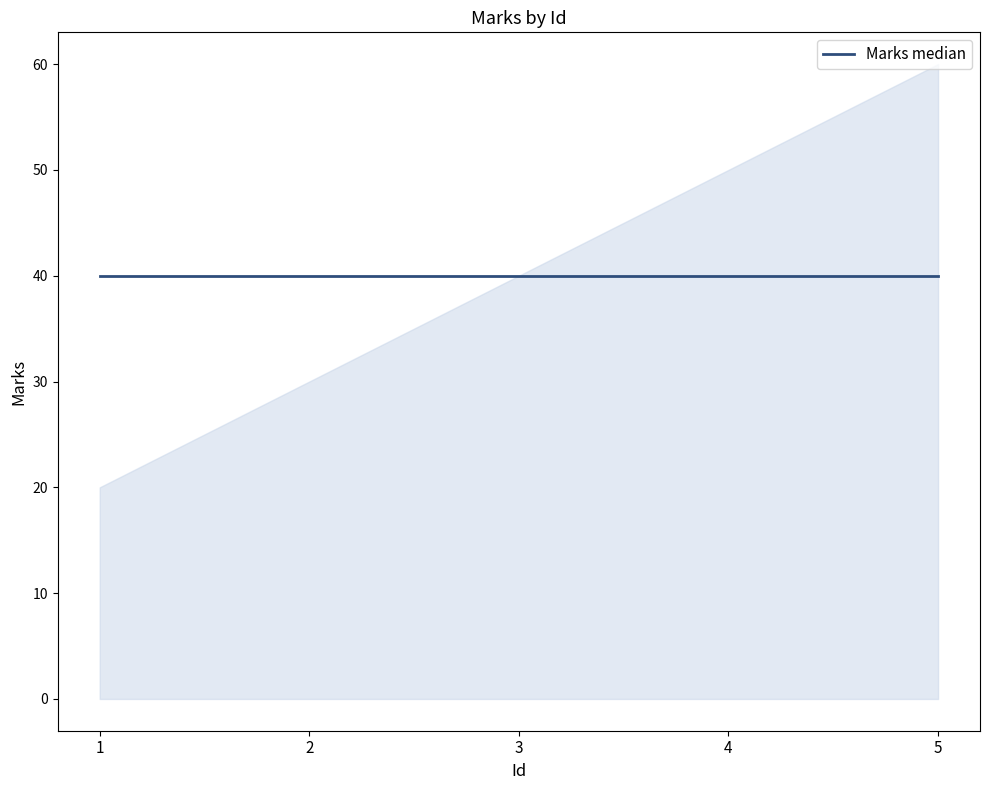

Reading left to right, extract all data points from this chart.

1=20	2=30	3=40	4=50	5=60